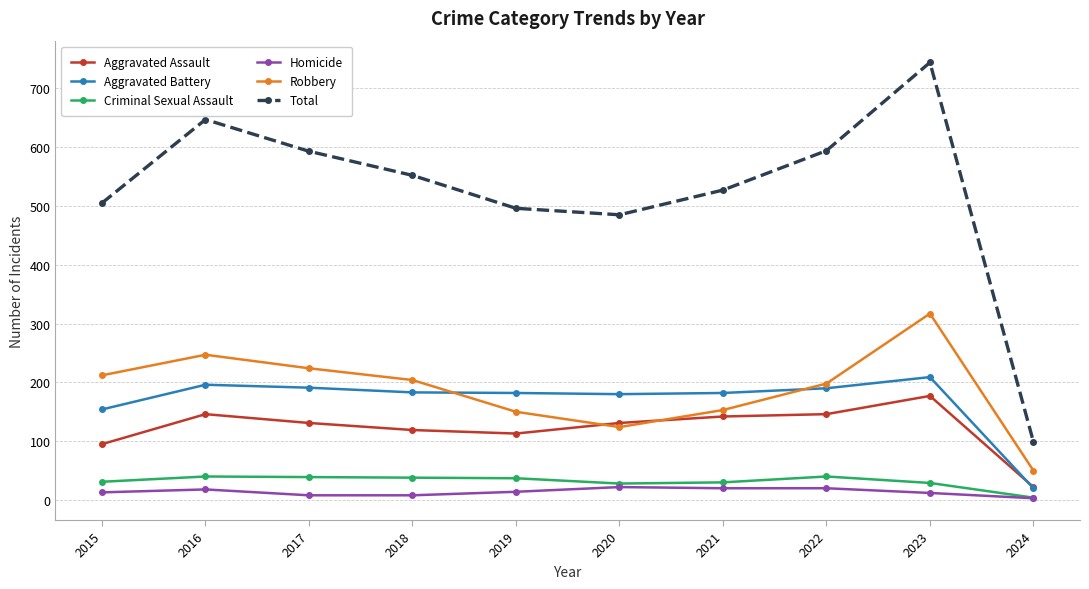

Is it true that Aggravated Battery equals 20 at 2024?

True